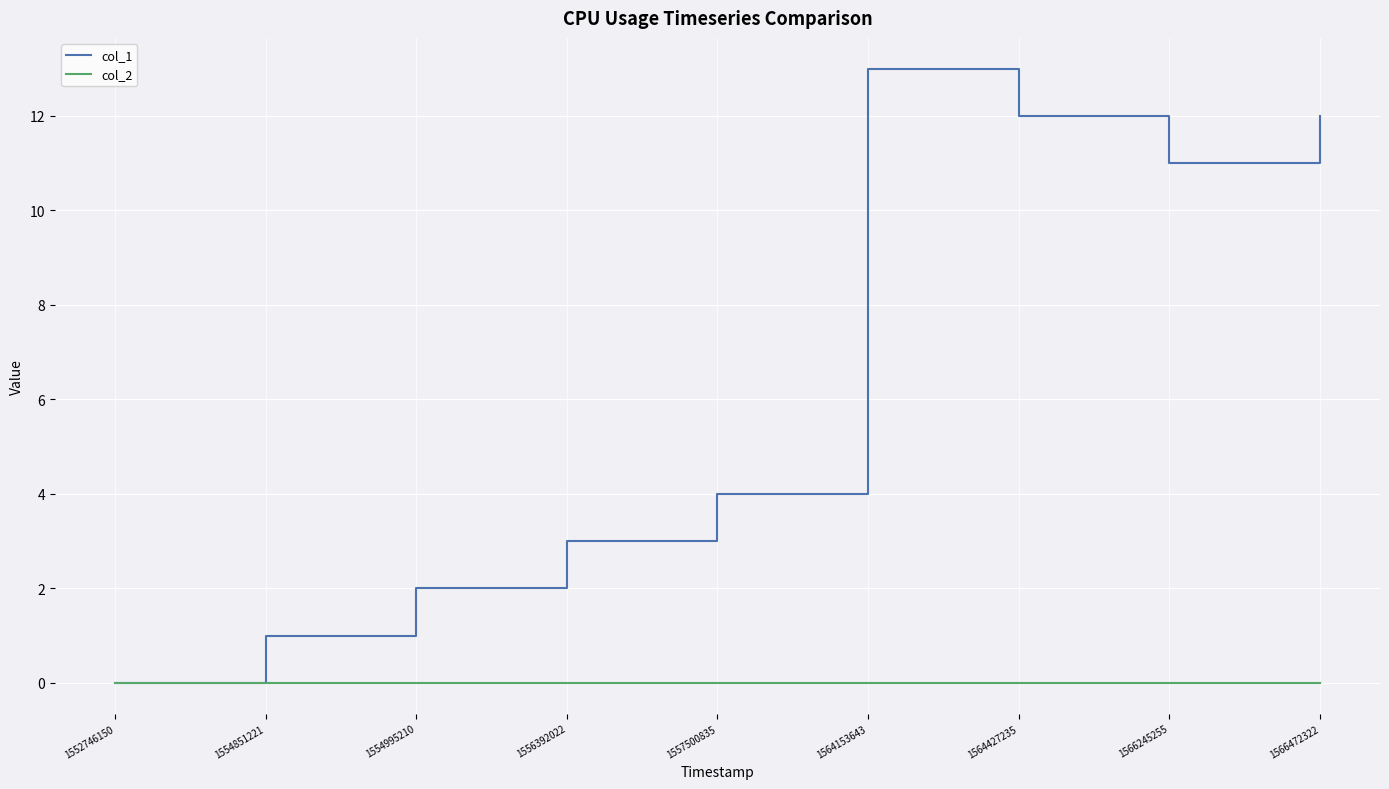

Which series has the largest range (max minus min)?

col_1